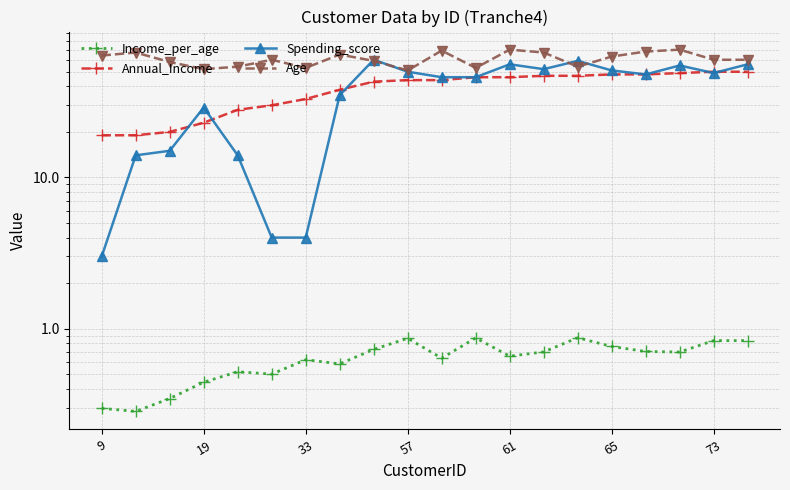

True or false: Age and Income_per_age cross at least once.

False